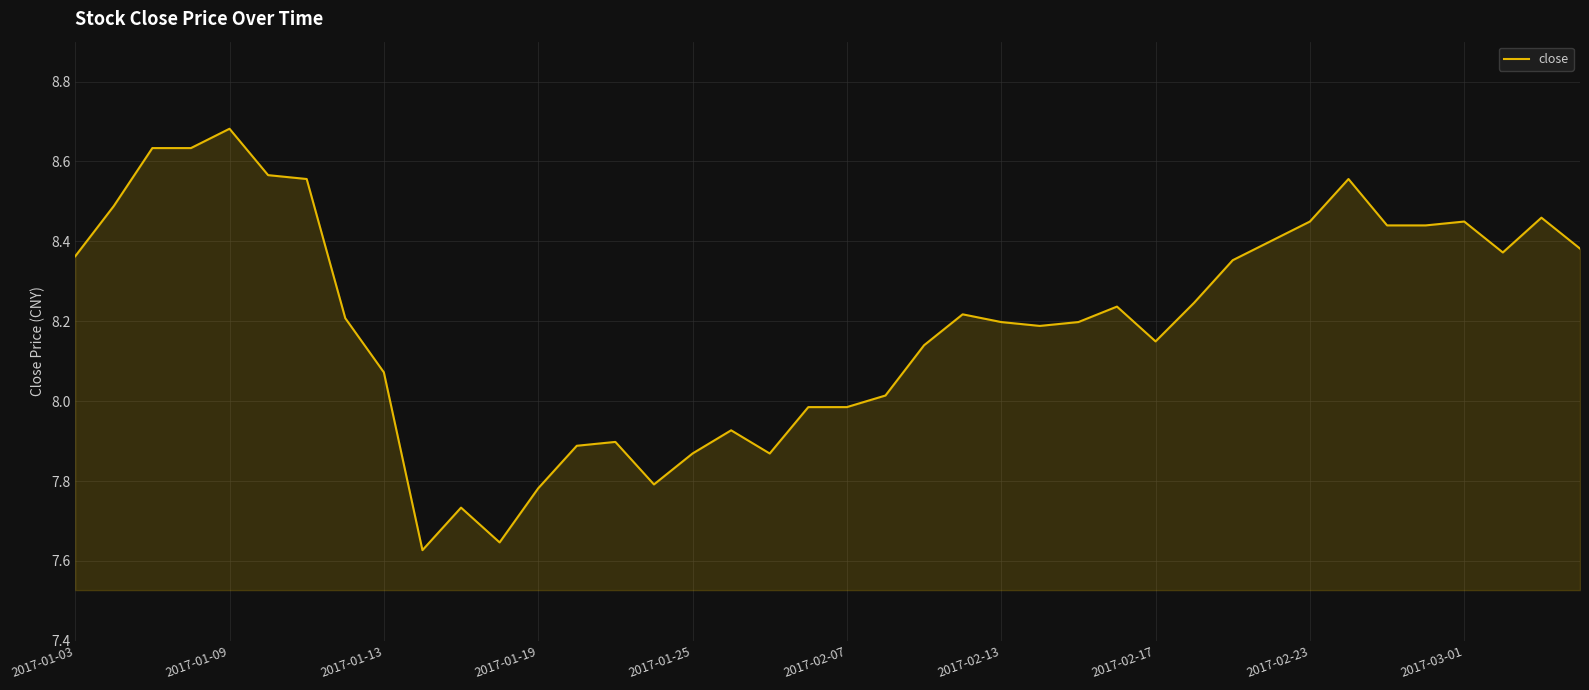

What is the difference between the maximum and second lowest values?

1.0